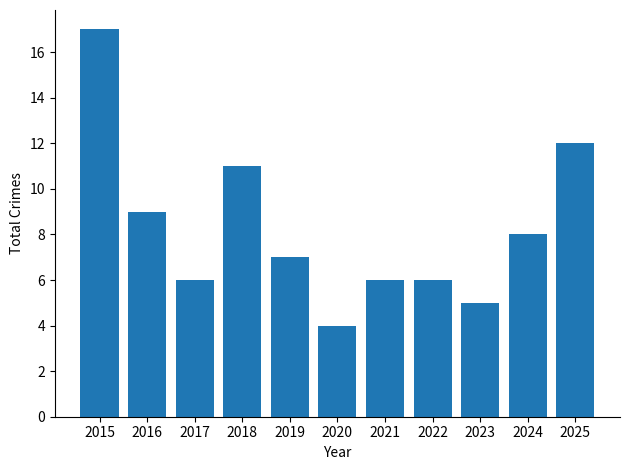

The chart shows a value of 17 at 2025. True or false?

False